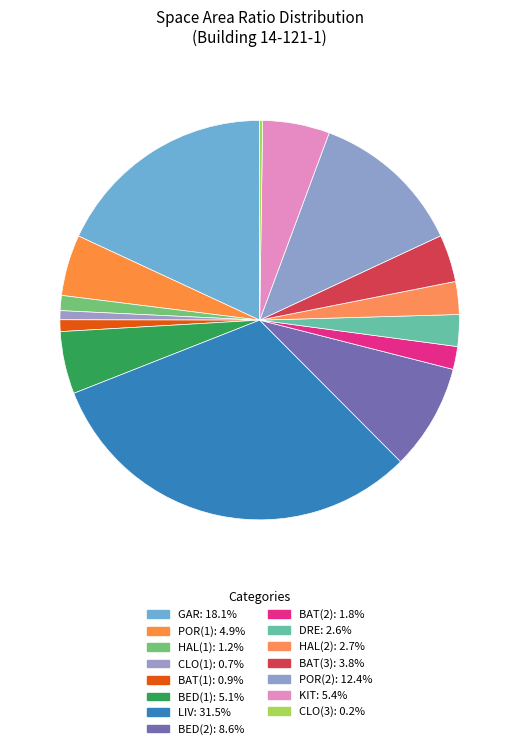

Which has a higher value, KIT or BED(2)?

BED(2)